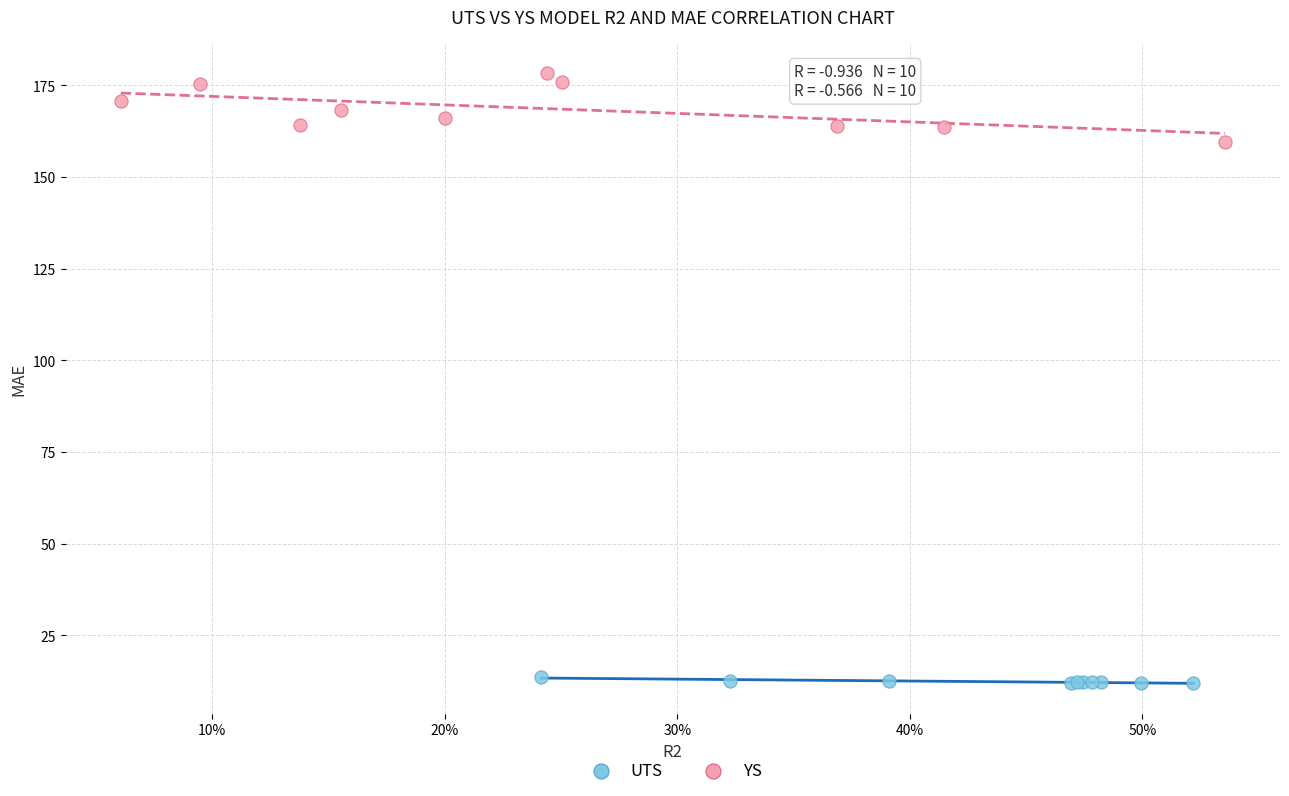

Which series reaches the minimum Y coordinate?

UTS